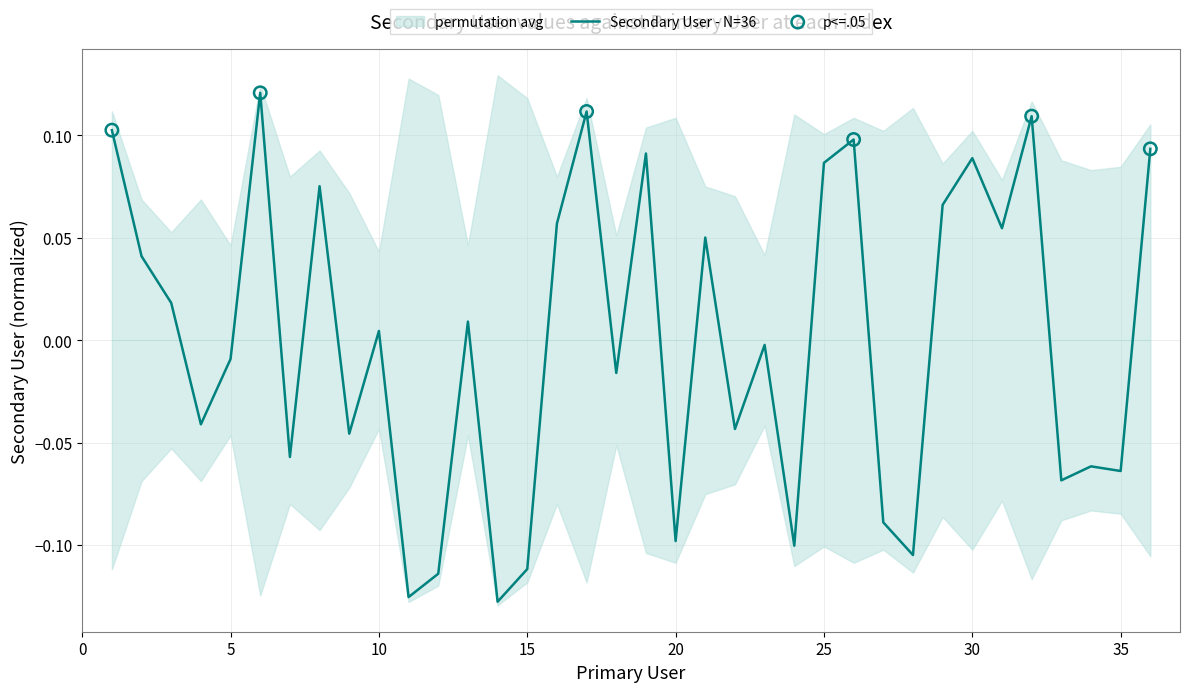

Which has a higher value, 2 or 18?

2